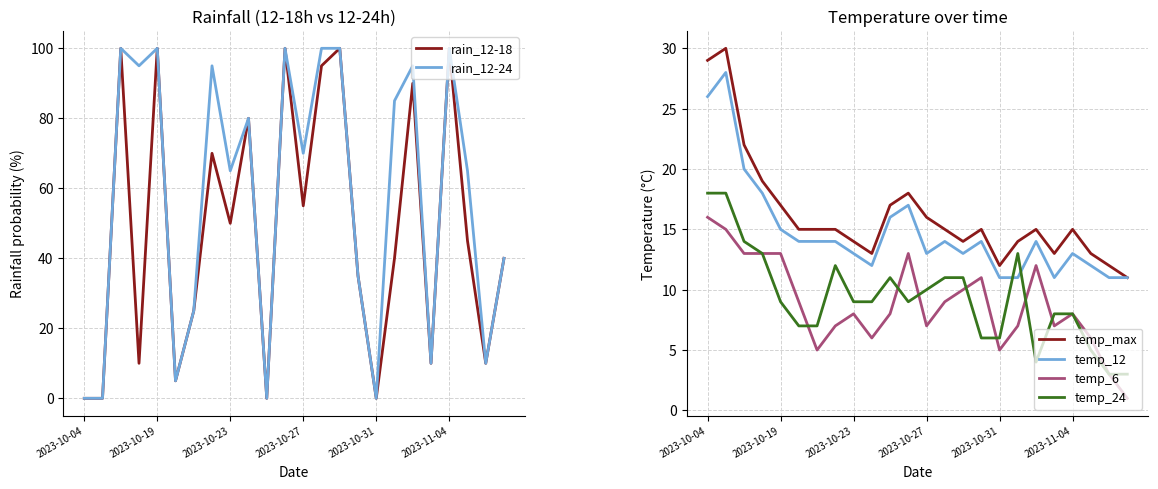

What is the maximum value for temp_24?

18